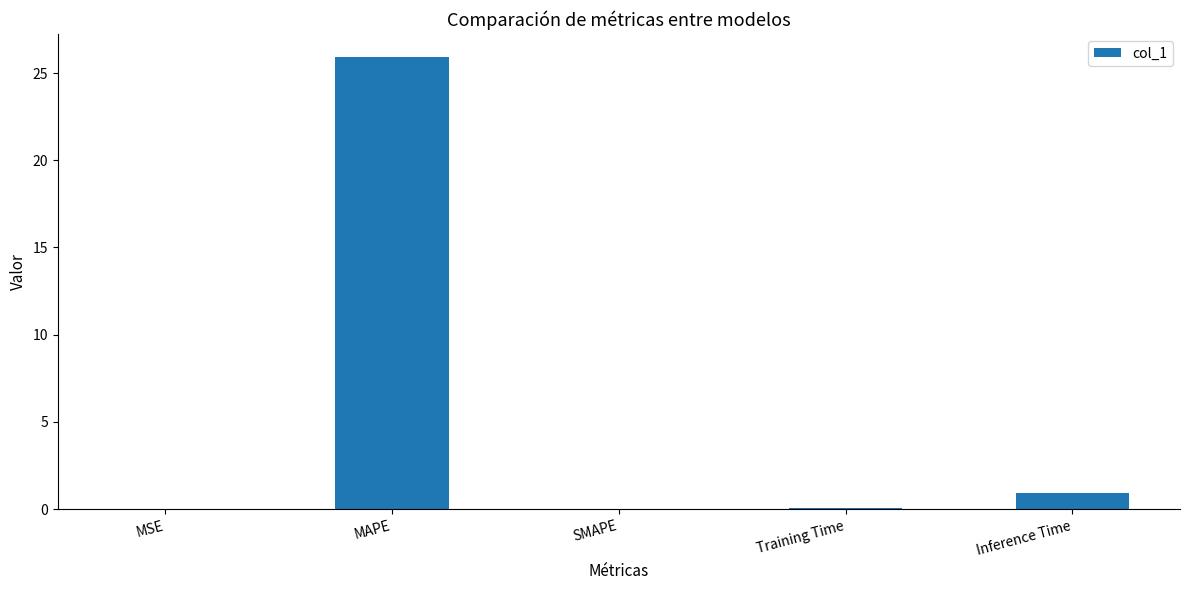

Which has a higher value, SMAPE or Inference Time?

Inference Time